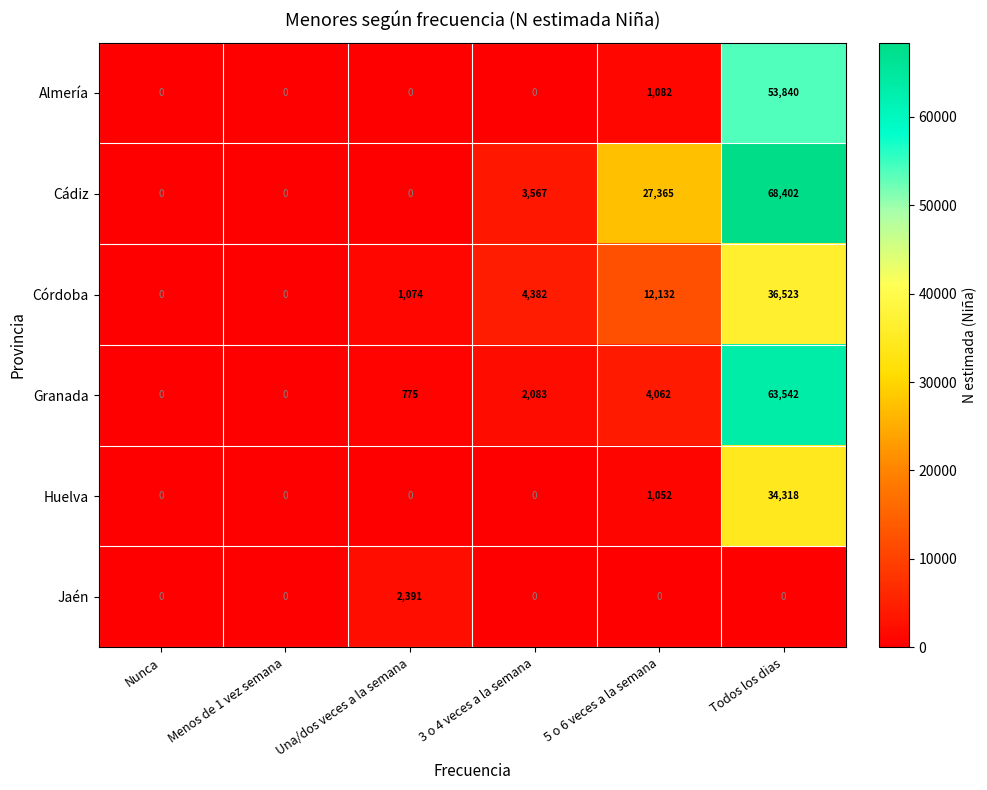

What is the highest value of the Almería series?

53840